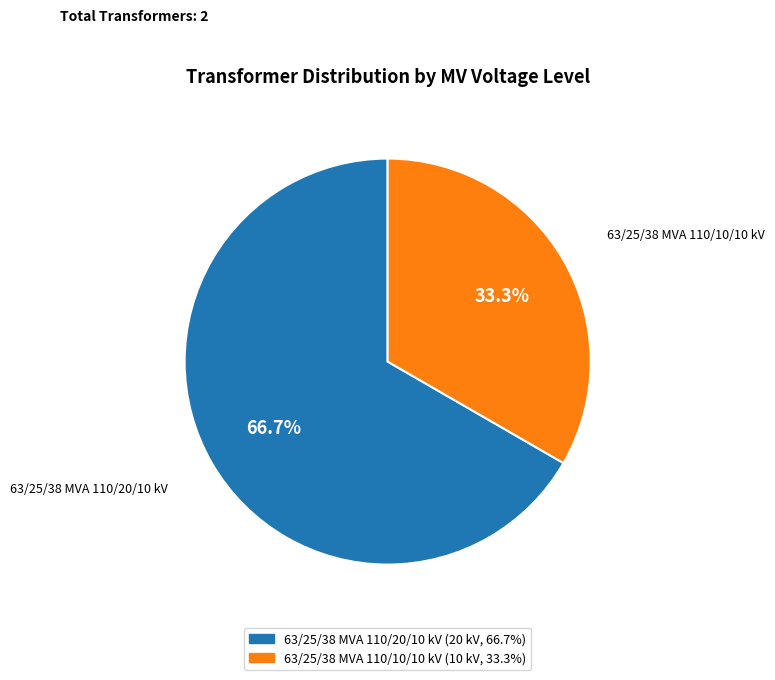

To the nearest percent, what portion does 63/25/38 MVA 110/20/10 kV represent?

67%